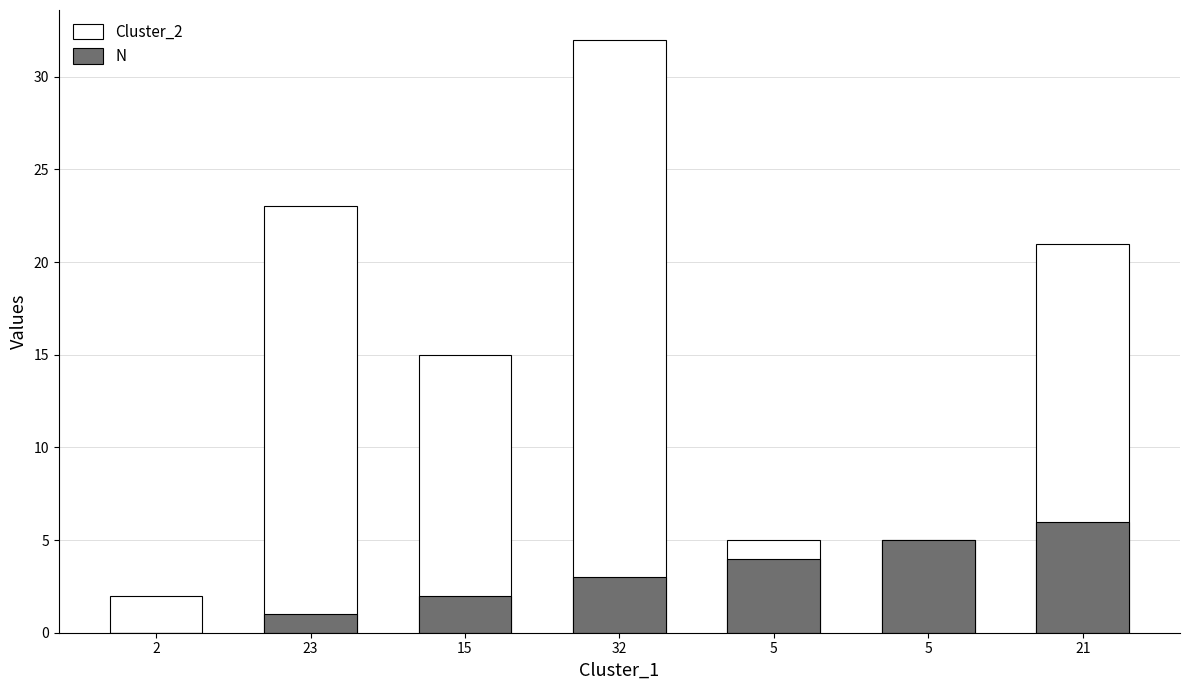

At which label is N closest to 3?

32